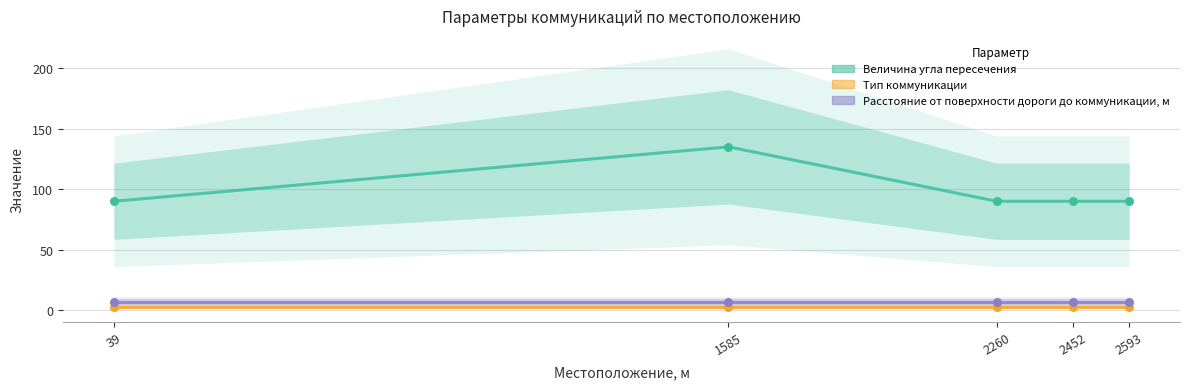

Which series contains the highest Y value?

Величина угла пересечения